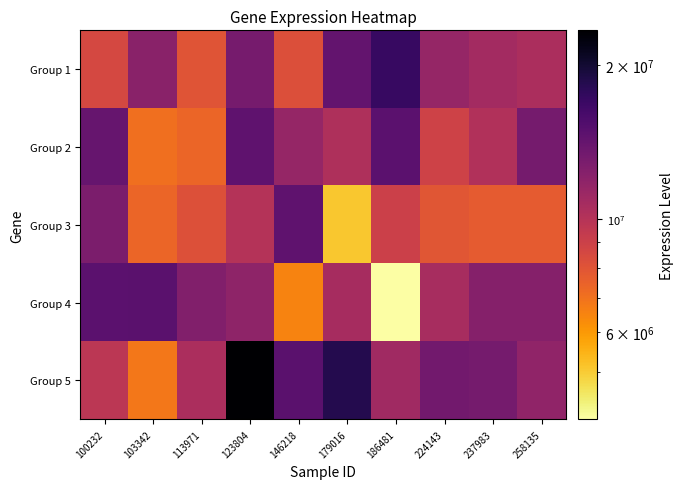

At how many categories does at least one series exceed 10792392?

10